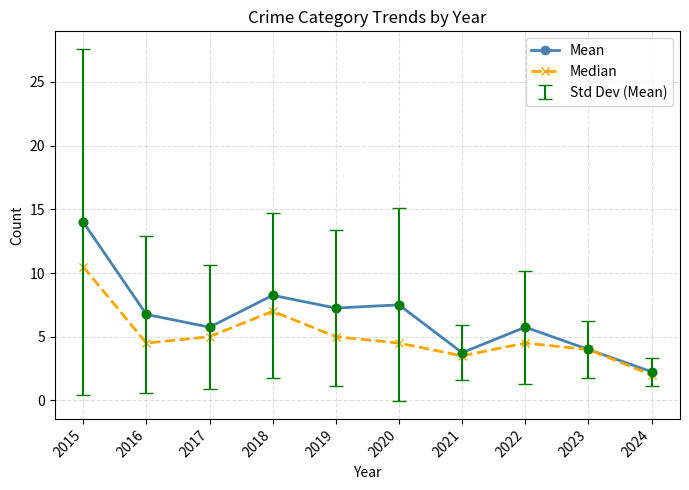

At which category is the sum across all series the highest?

2015